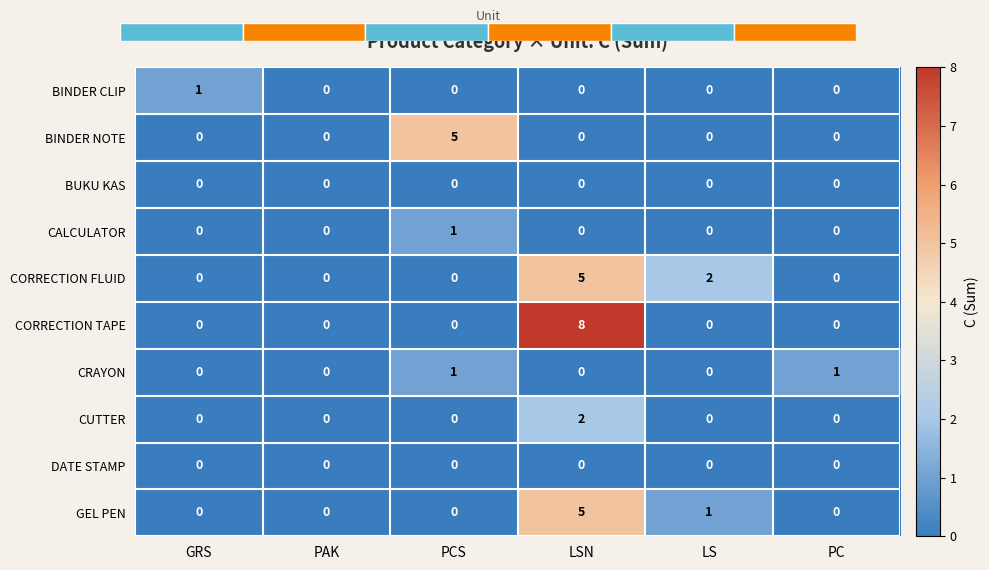

What is the sum of the CORRECTION FLUID values at LS and PC?

2